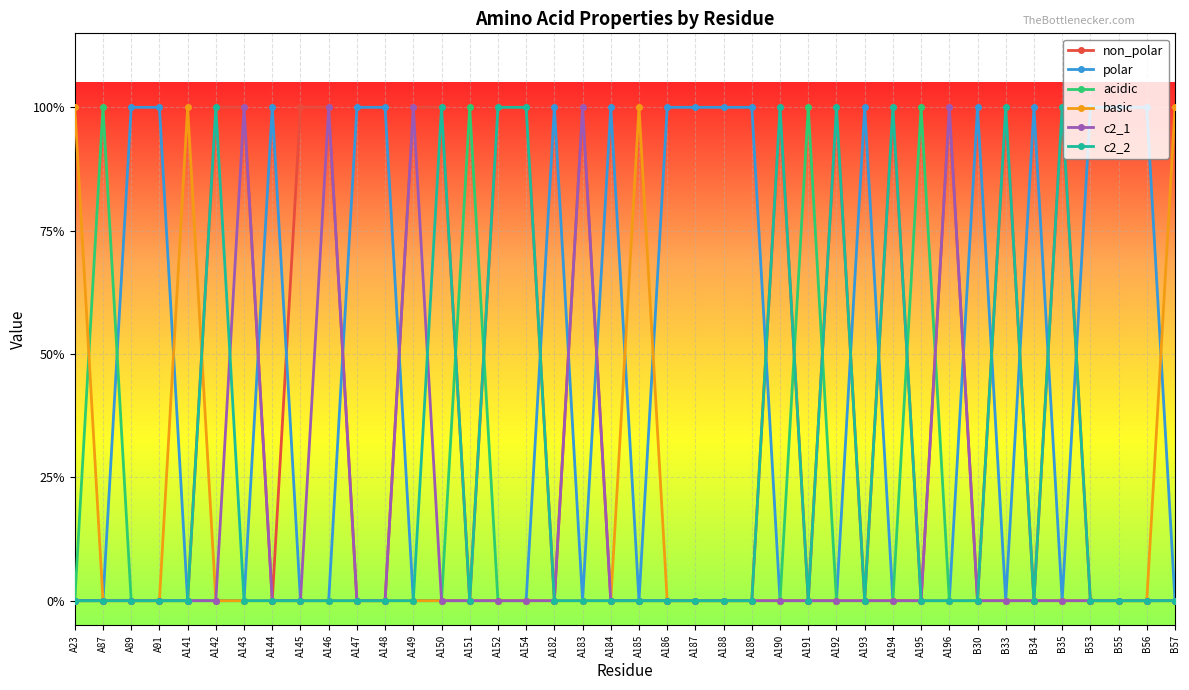

Is it true that c2_1 equals 1 at A149?

True